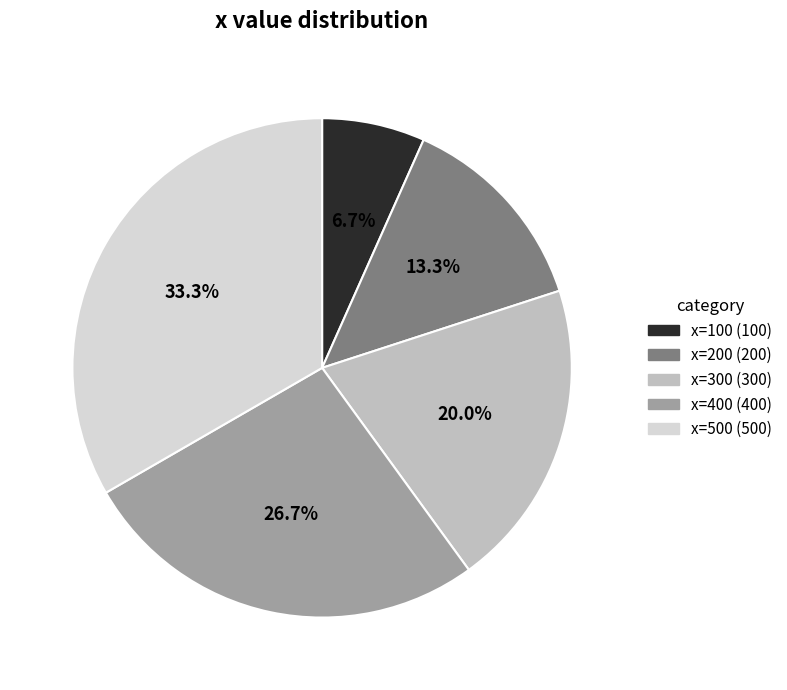

Does any single category account for the majority?

No